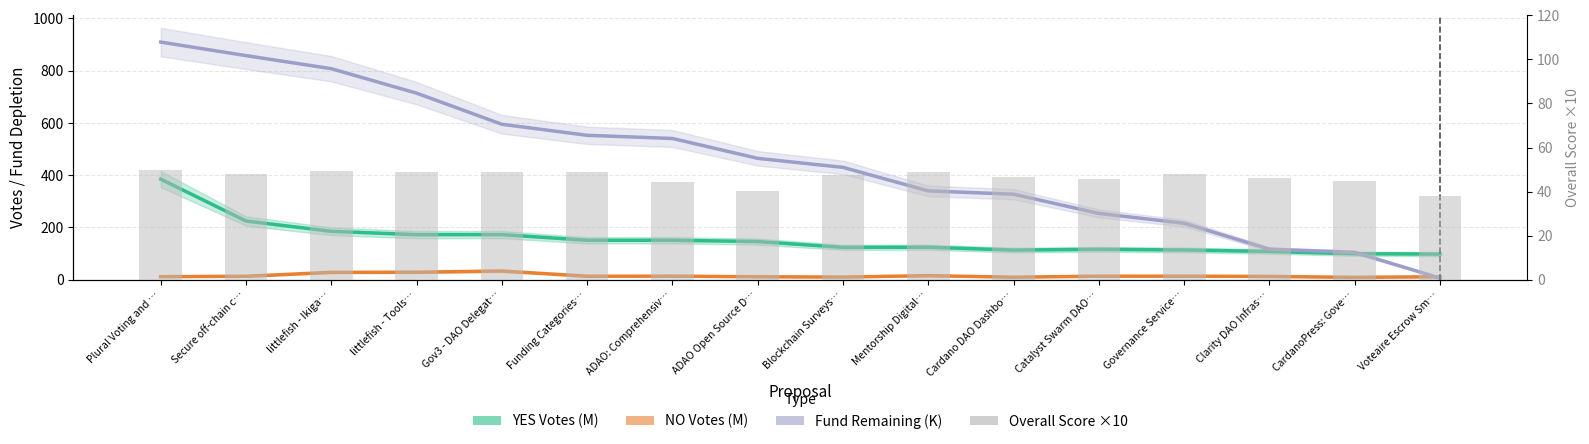

True or false: Fund Remaining (K) has a value of 594.6 at Gov3 - DAO Delegat….

True